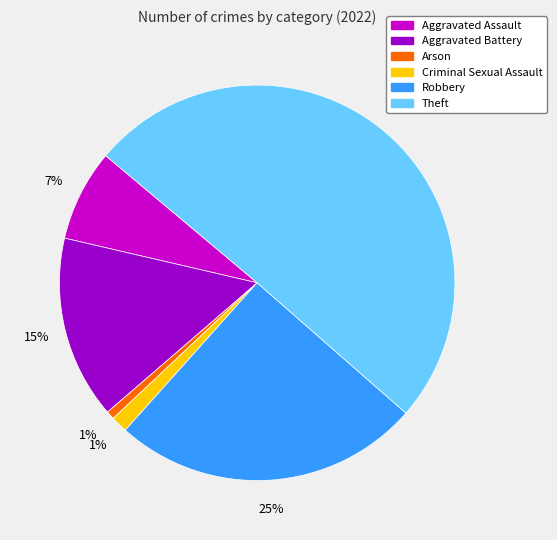

To the nearest percent, what is the average slice percentage?

17%